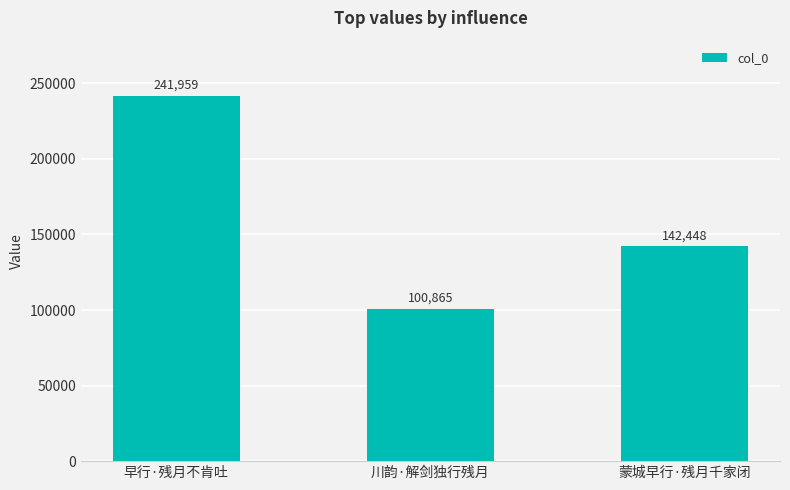

List the labels in order of value, largest first.

早行·残月不肯吐, 蒙城早行·残月千家闭, 川韵·解剑独行残月